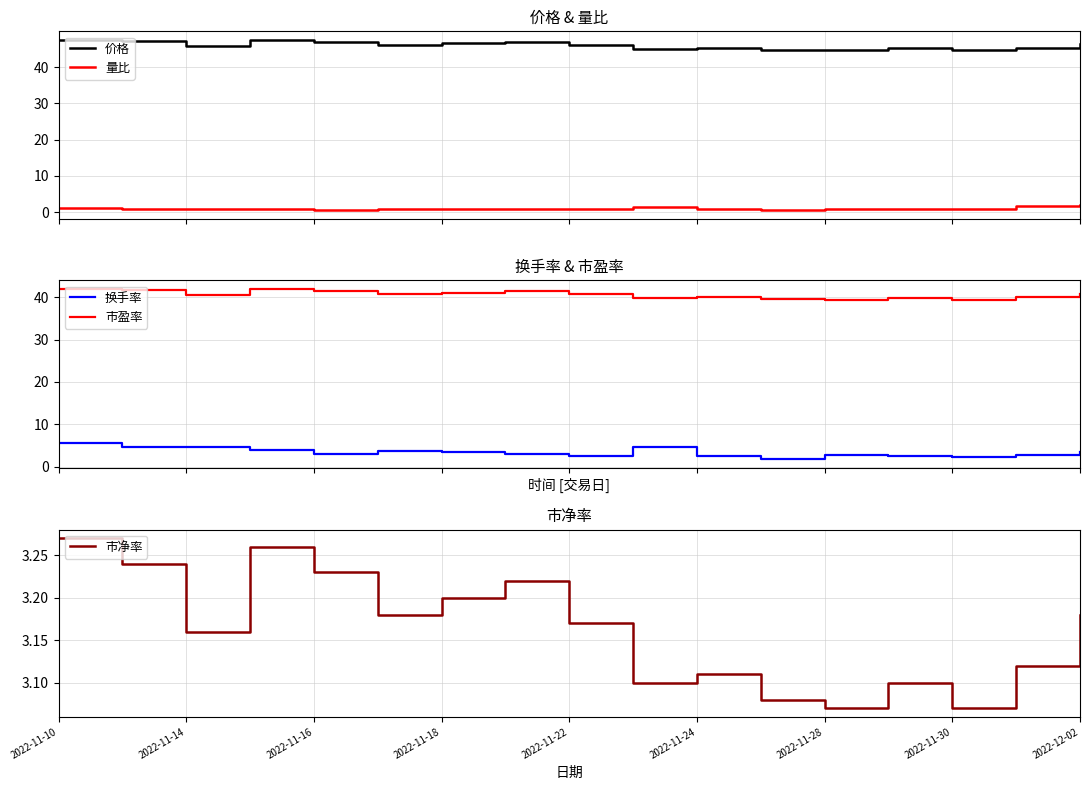

Reading left to right, list all the values displayed in this chart.

价格: 47.5	47.2	46.0	47.5	47.0	46.2	46.6	47.0	46.1	45.1	45.4	44.8	44.7	45.2	44.7	45.4	46.3
量比: 1.0	0.9	0.9	0.9	0.6	0.9	0.8	0.8	0.8	1.5	0.7	0.6	0.9	0.9	0.8	1.7	2.0
换手率: 5.5	4.8	4.6	4.0	3.0	3.8	3.4	3.0	2.6	4.7	2.5	1.8	2.8	2.6	2.4	2.7	3.4
市盈率: 41.9	41.6	40.5	41.9	41.5	40.8	41.1	41.4	40.6	39.8	40.0	39.5	39.4	39.9	39.4	40.0	40.9
市净率: 3.3	3.2	3.2	3.3	3.2	3.2	3.2	3.2	3.2	3.1	3.1	3.1	3.1	3.1	3.1	3.1	3.2